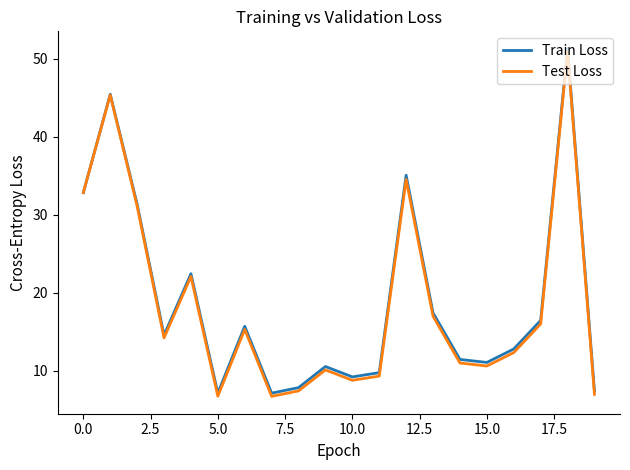

What is the lowest value of the Train Loss series?

7.1